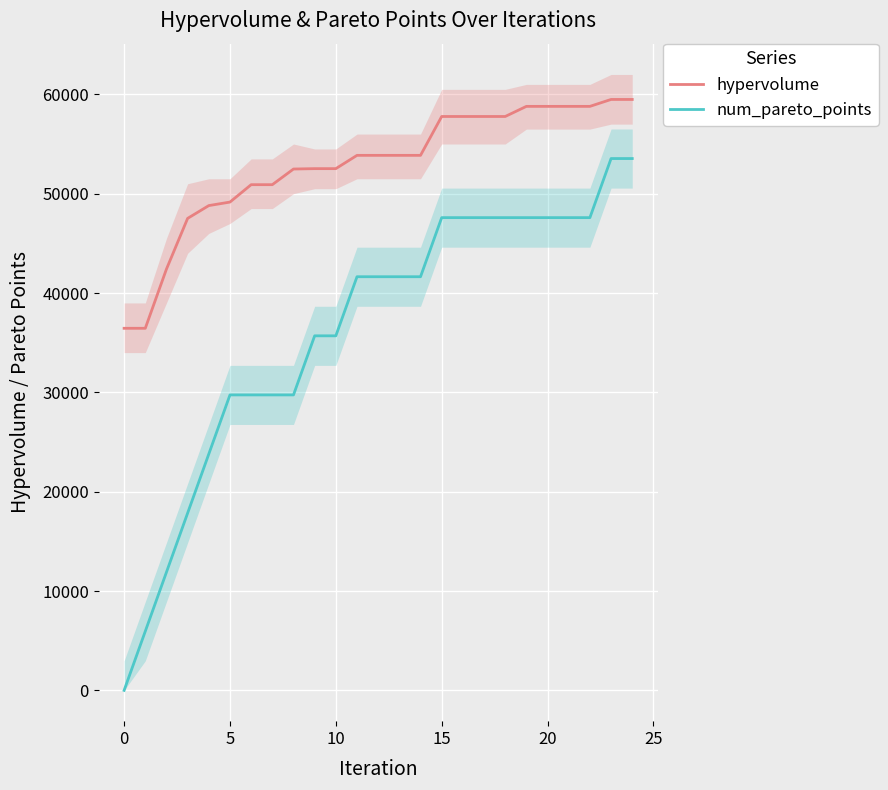

What is the label of the 13th point from the right?

12